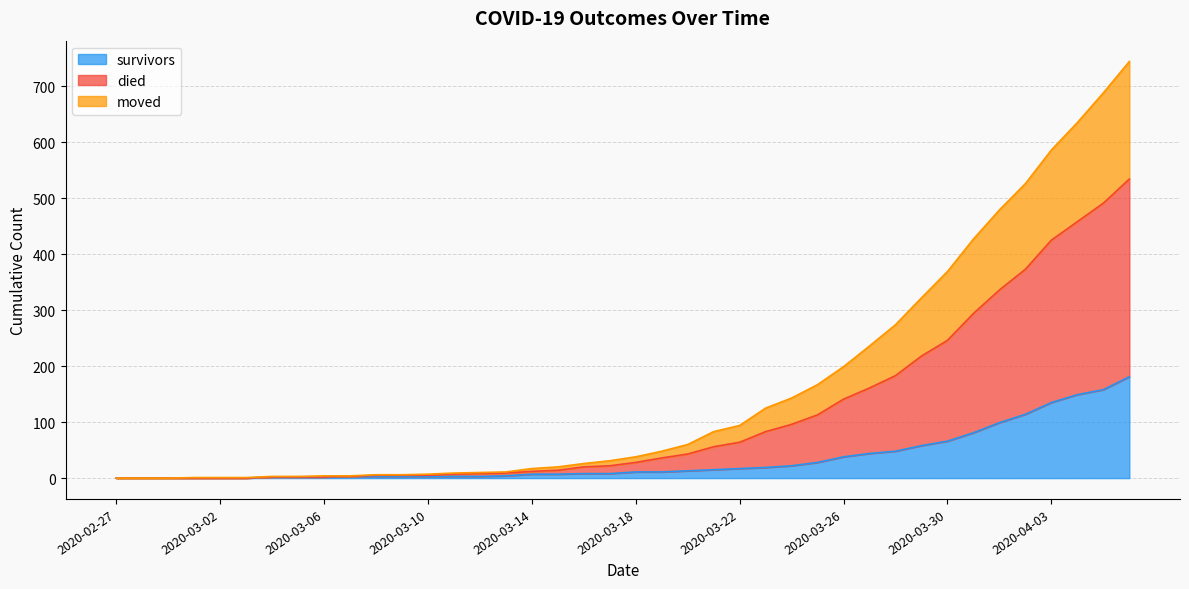

How many values in the survivors series are below 11?

20